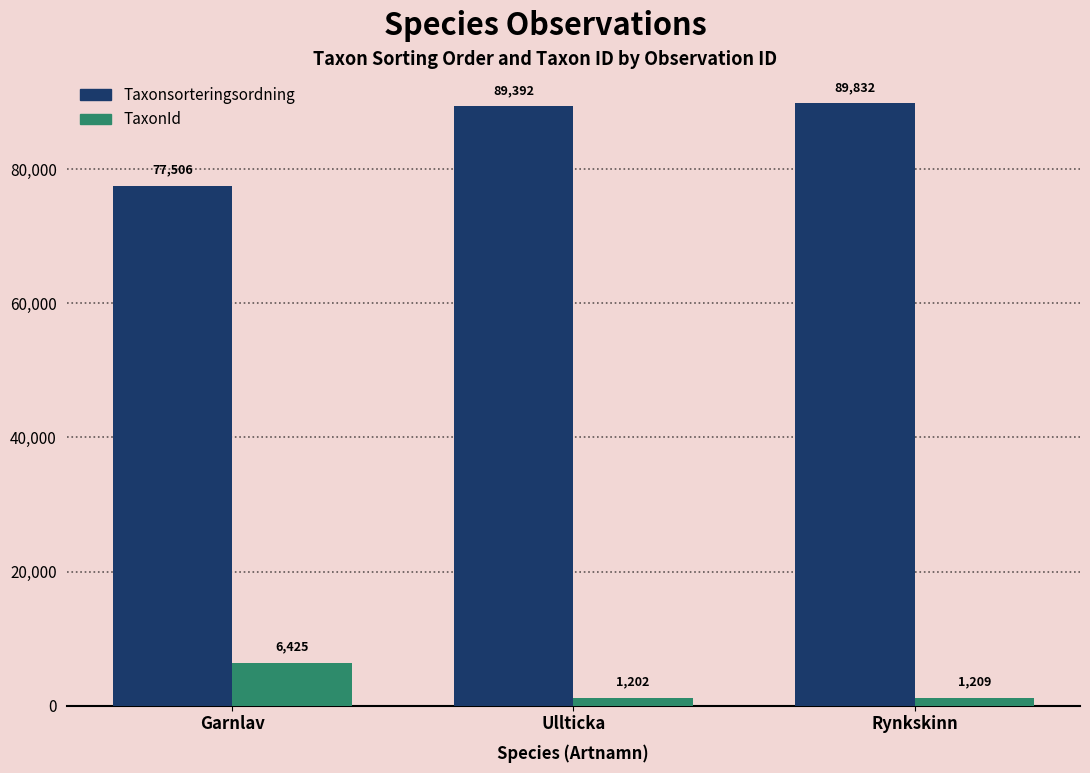

What is the difference between the Taxonsorteringsordning values at Ullticka and Garnlav?

11886